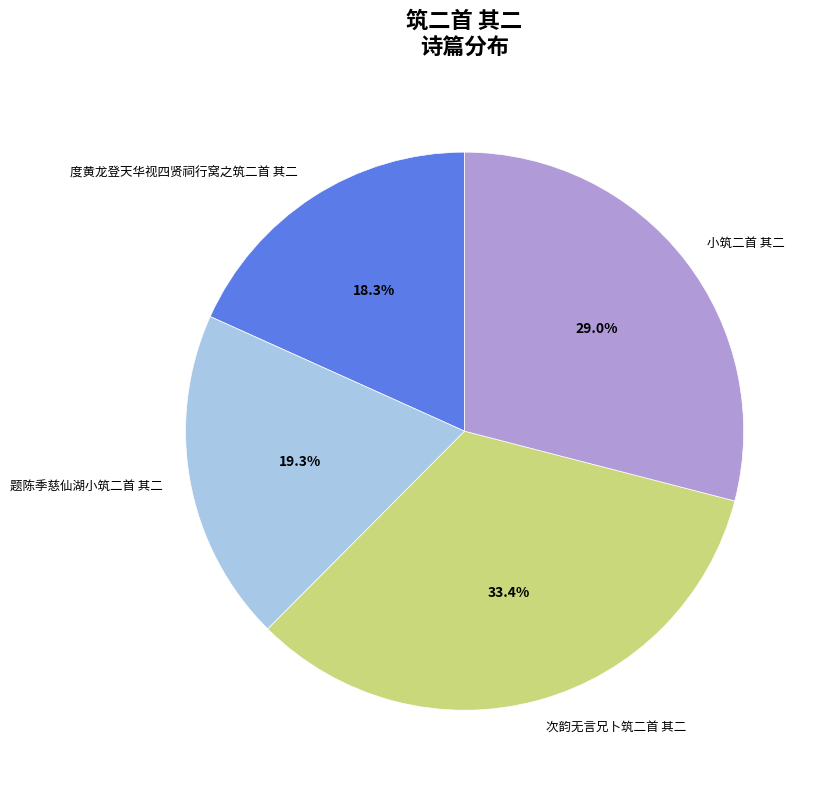

Approximately how many times larger is the value at 题陈季慈仙湖小筑二首 其二 compared to 次韵无言兄卜筑二首 其二?

0.6